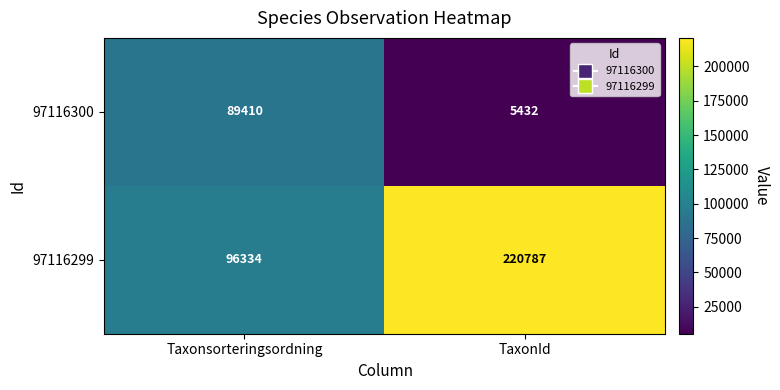

The value of 97116299 at TaxonId is 220787. True or false?

True